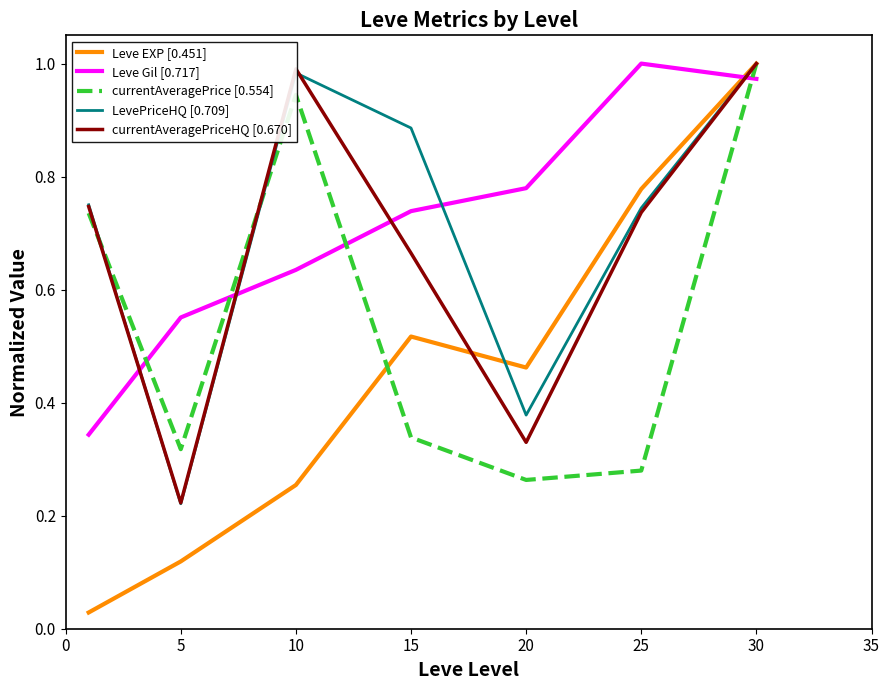

True or false: LevePriceHQ [0.709] and Leve Gil [0.717] cross at least once.

True